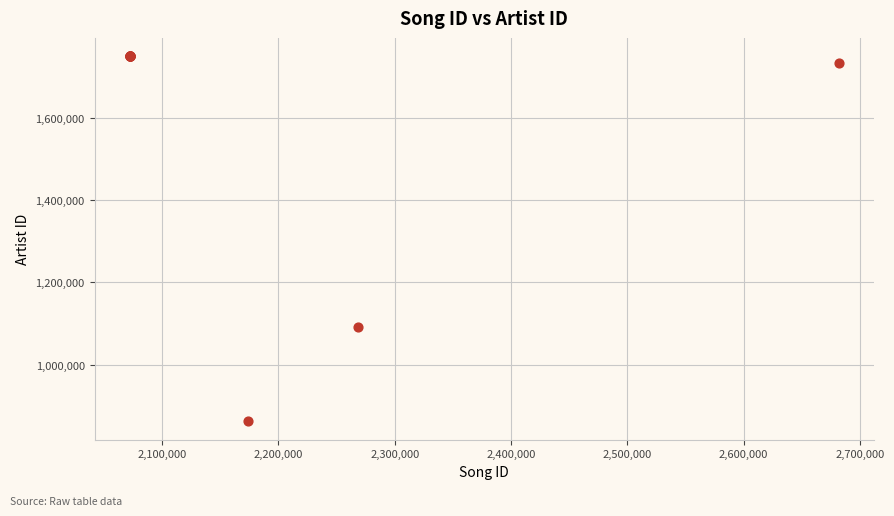

What Y value in the scatter plot is closest to 1305777?

1090885